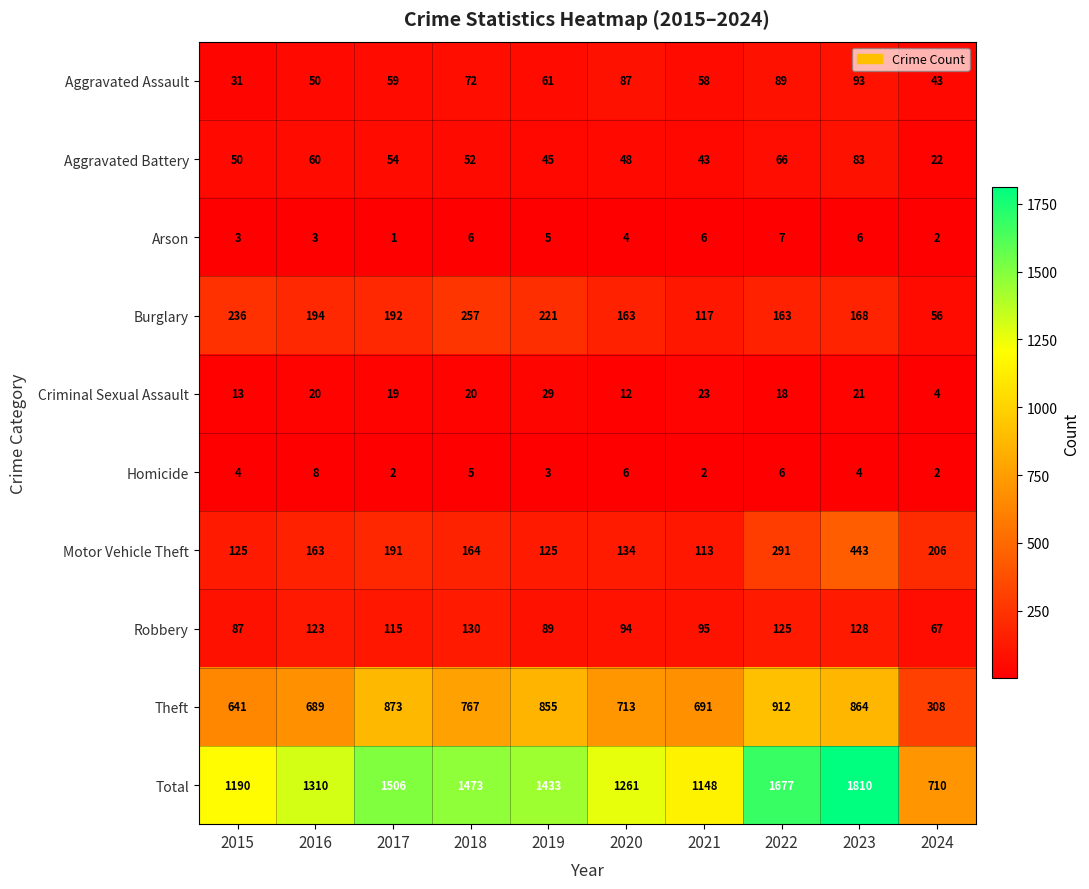

Which category has the highest value across all series?

2023